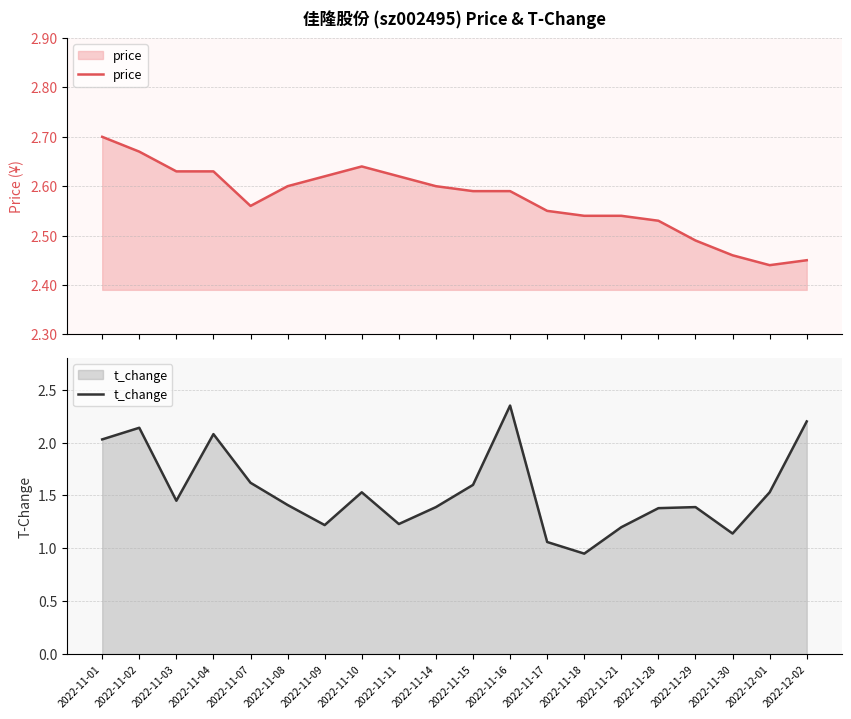

In t_change, how many points are lower than both neighbors (excluding endpoints)?

5